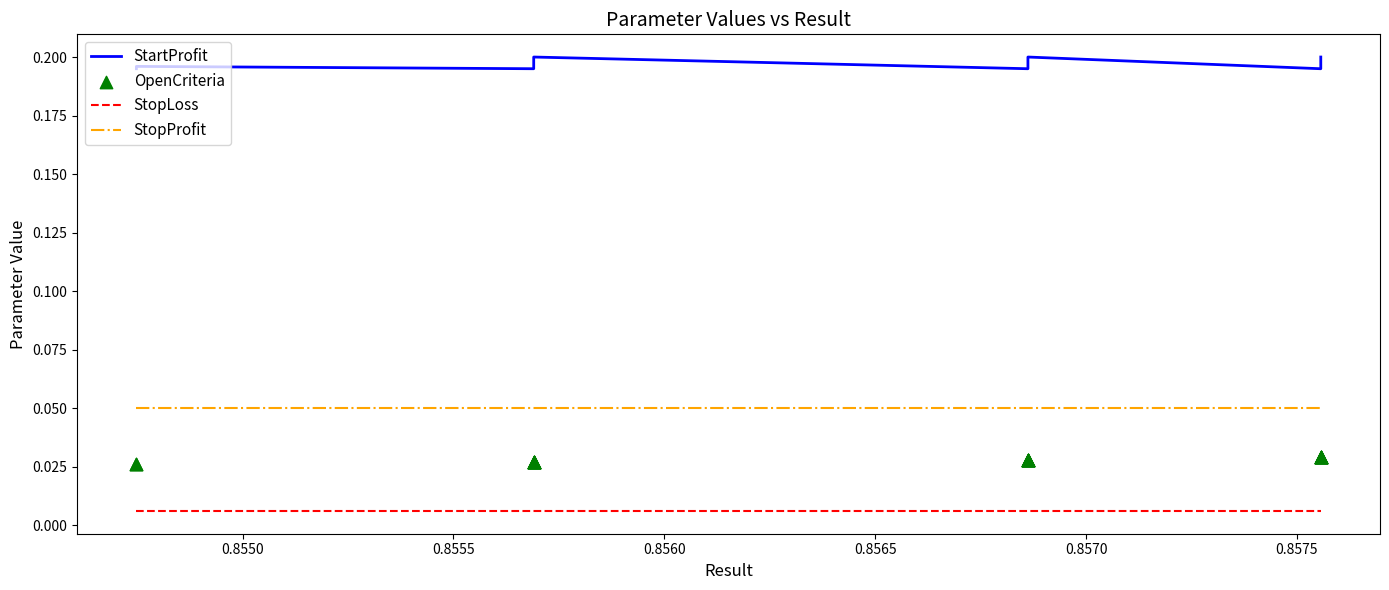

At how many categories does at least one series exceed 0?

20